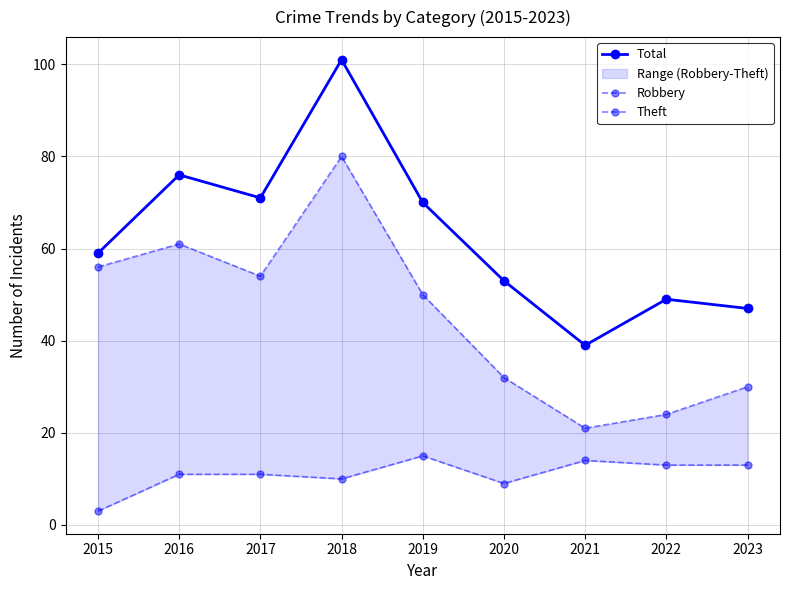

Which label corresponds to the smallest value in the chart?

2015